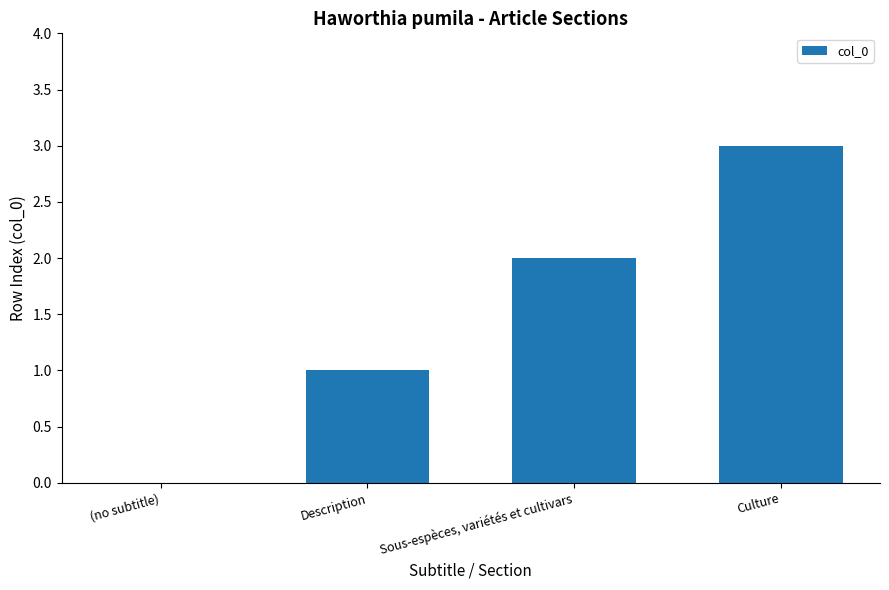

What is the maximum value shown in the chart?

3